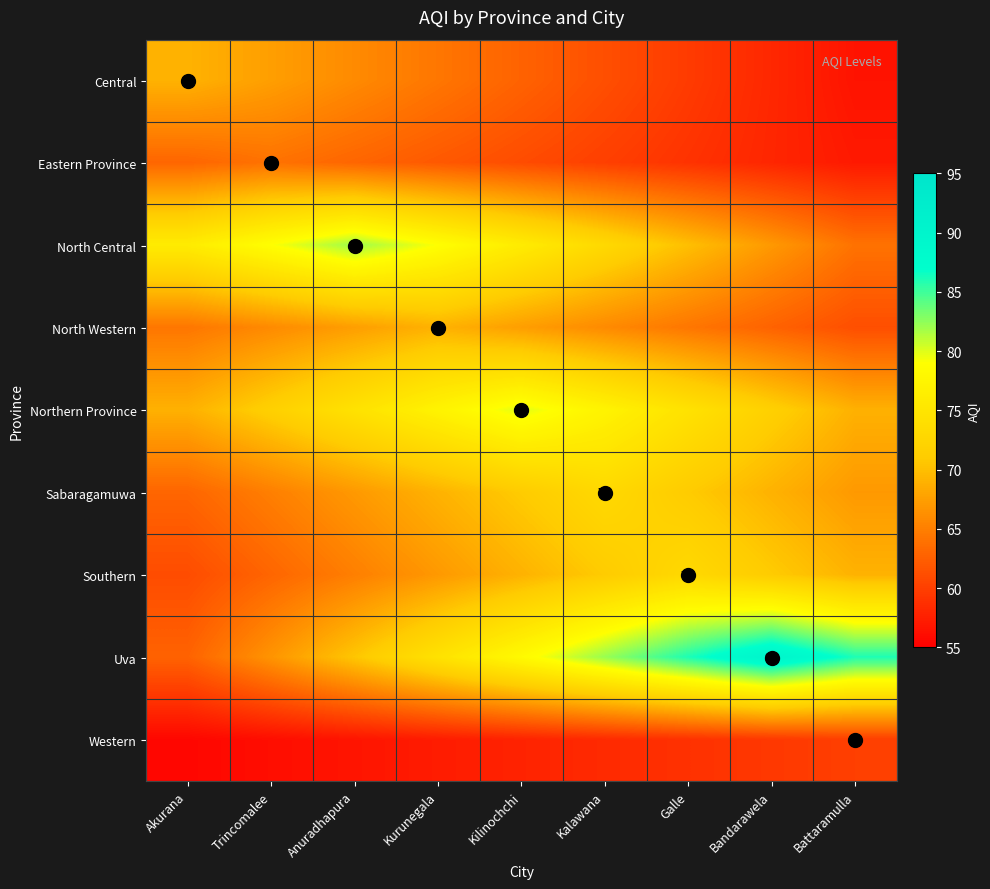

At which label is Central closest to 62?

Kilinochchi